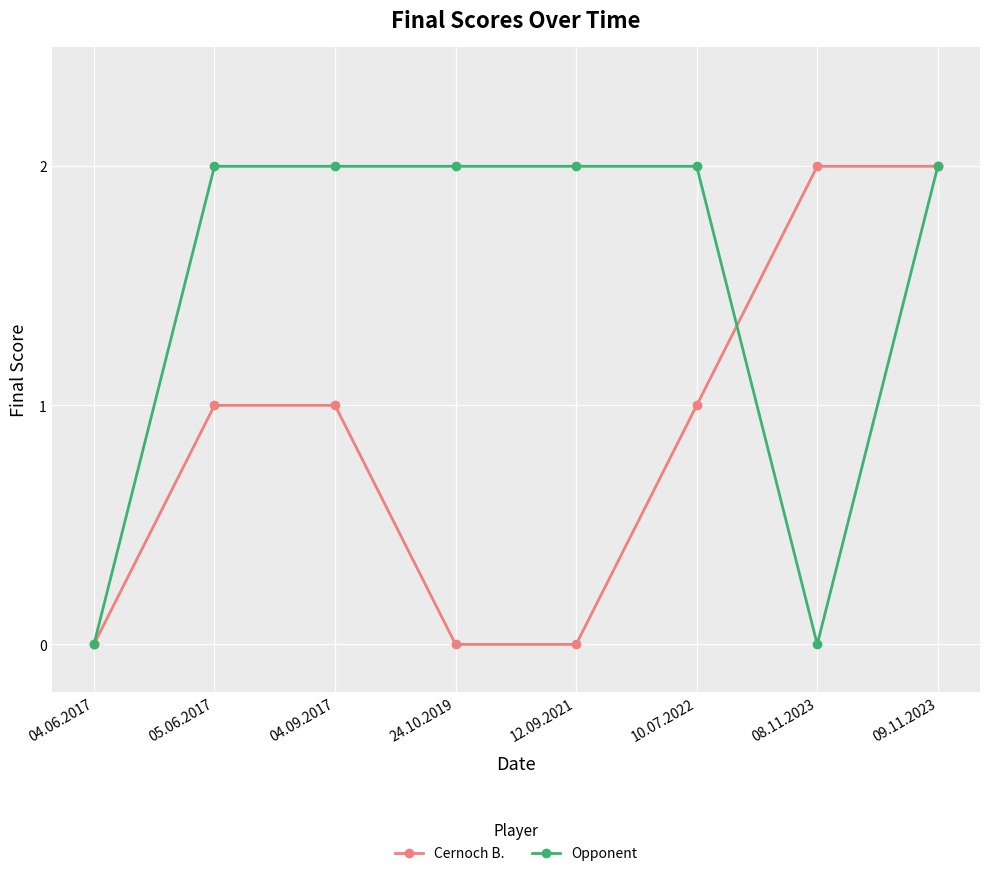

What is the total value across all series at 05.06.2017?

3